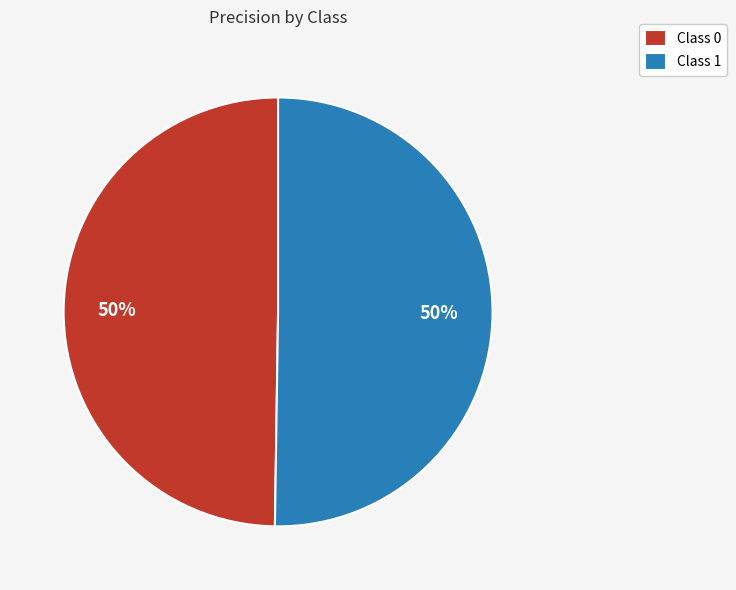

Is the sum of Class 0 and Class 1 greater than half?

Yes